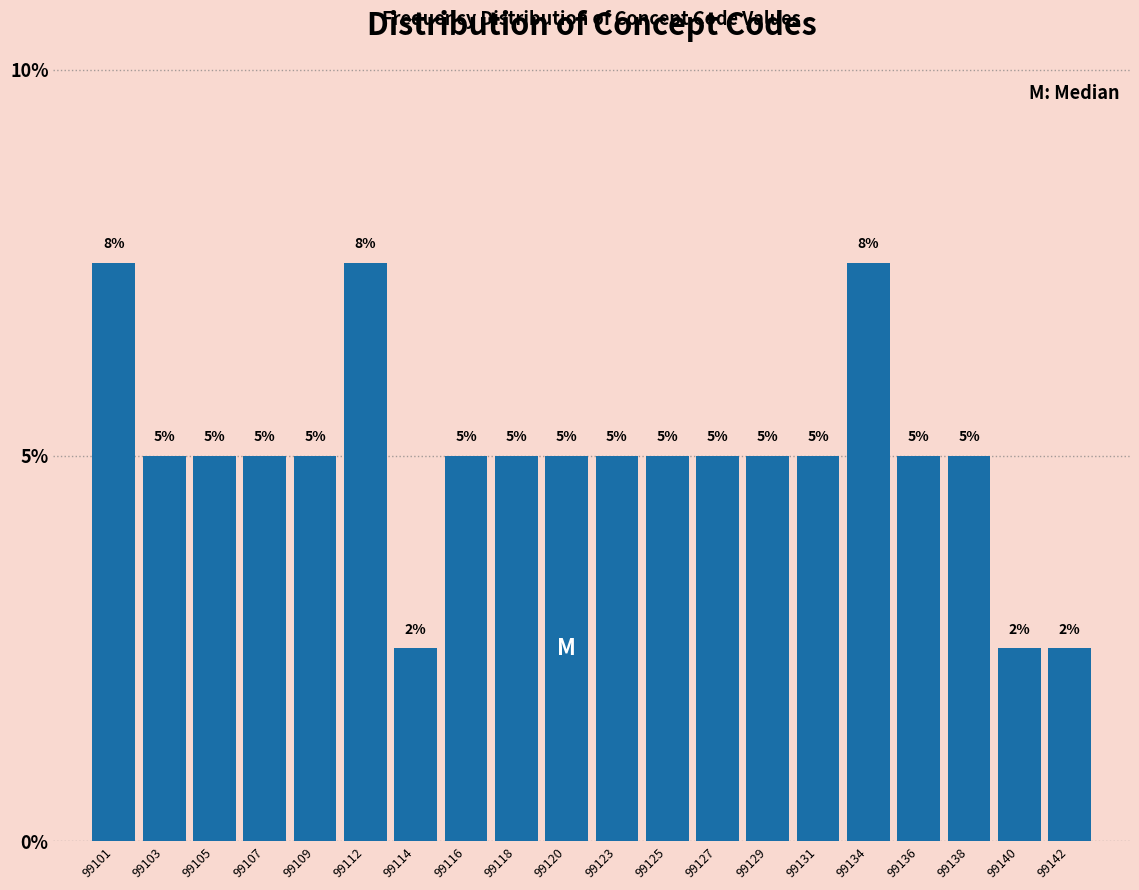

At which label does the data first exceed 5?

99101